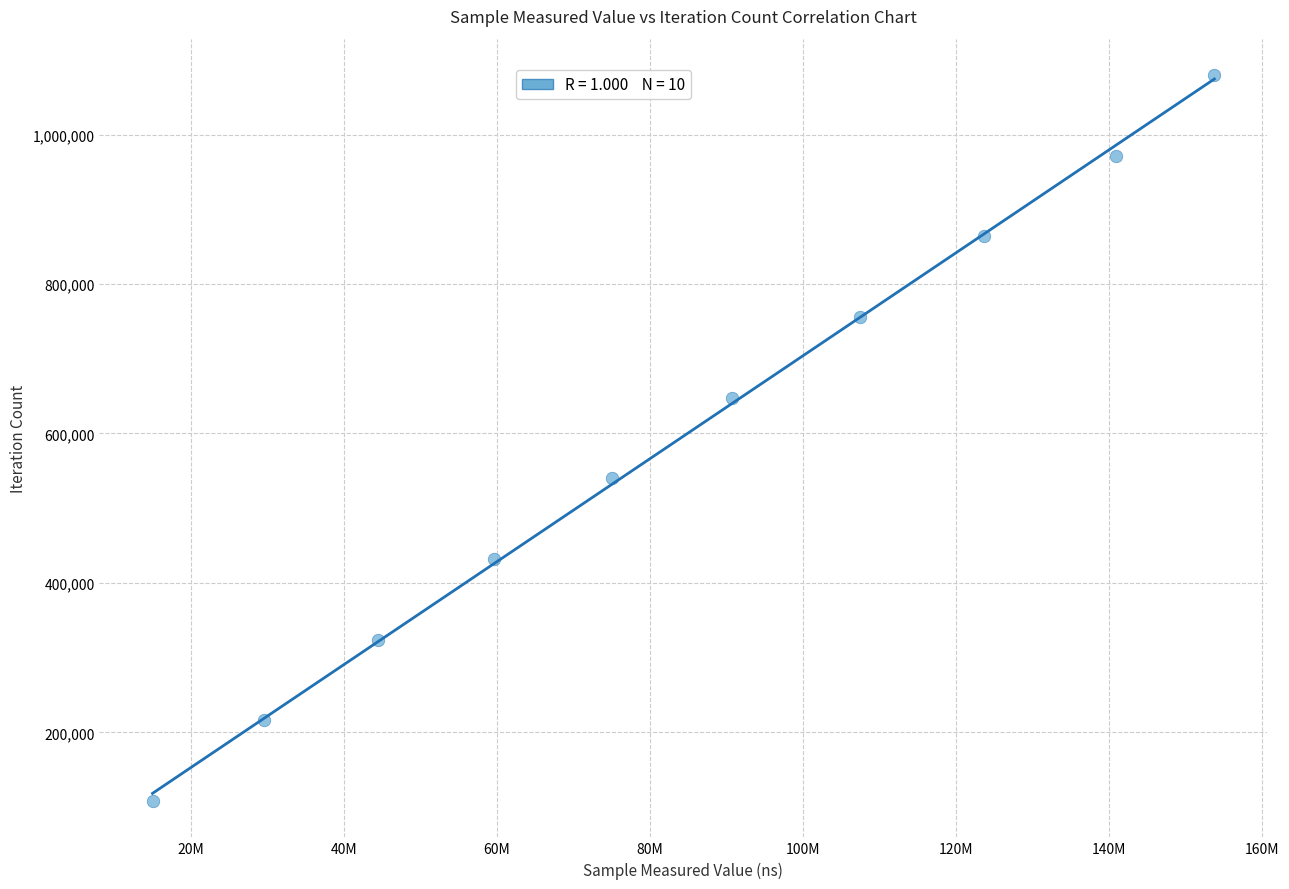

What is the average X value?

84016876